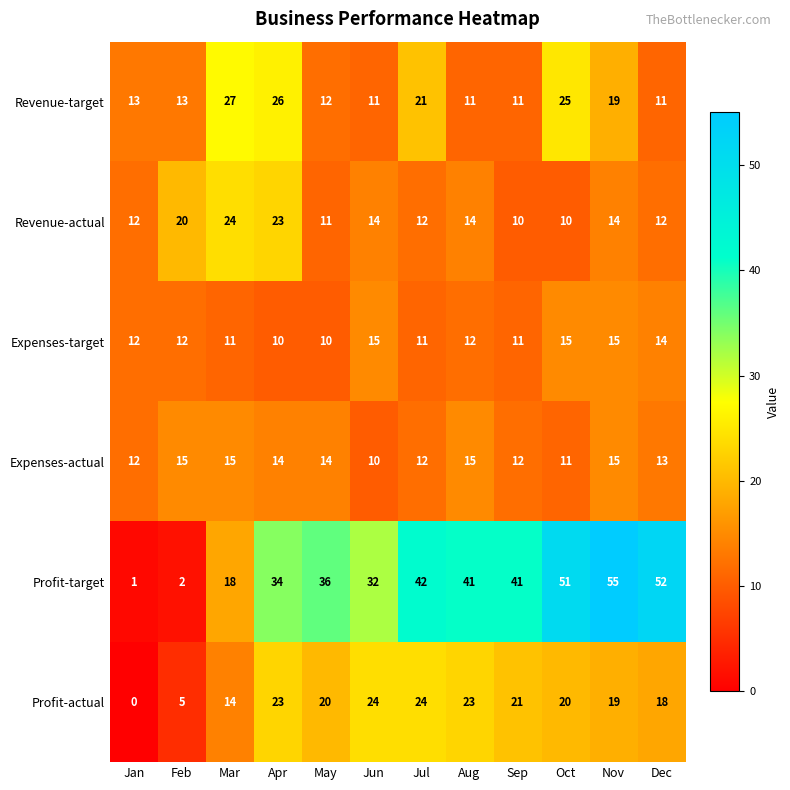

Which series has the widest spread of values?

Profit-target